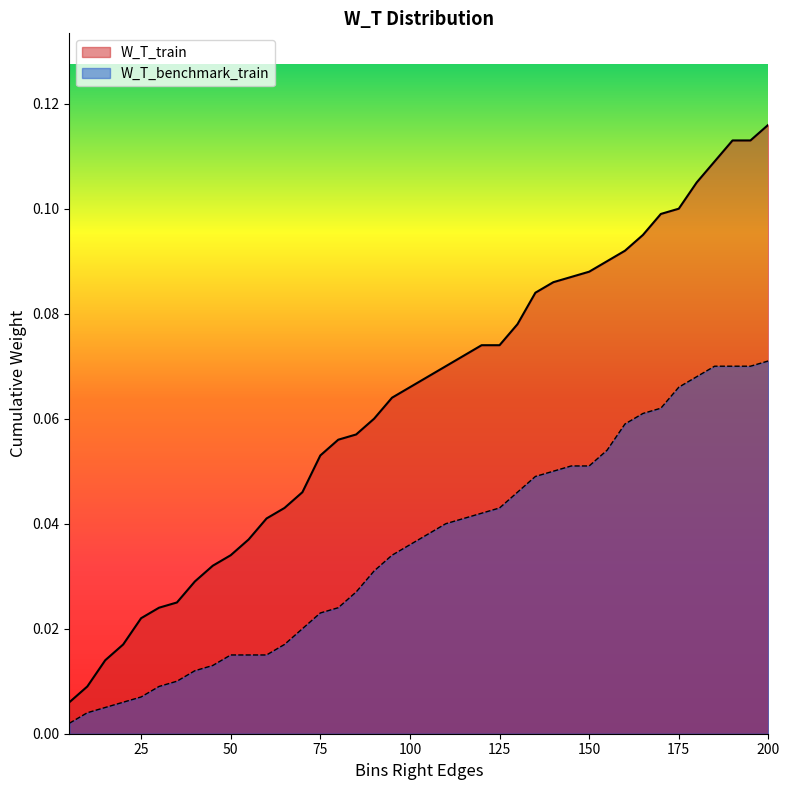

Is it true that W_T_train equals 0.0 at 40?

False